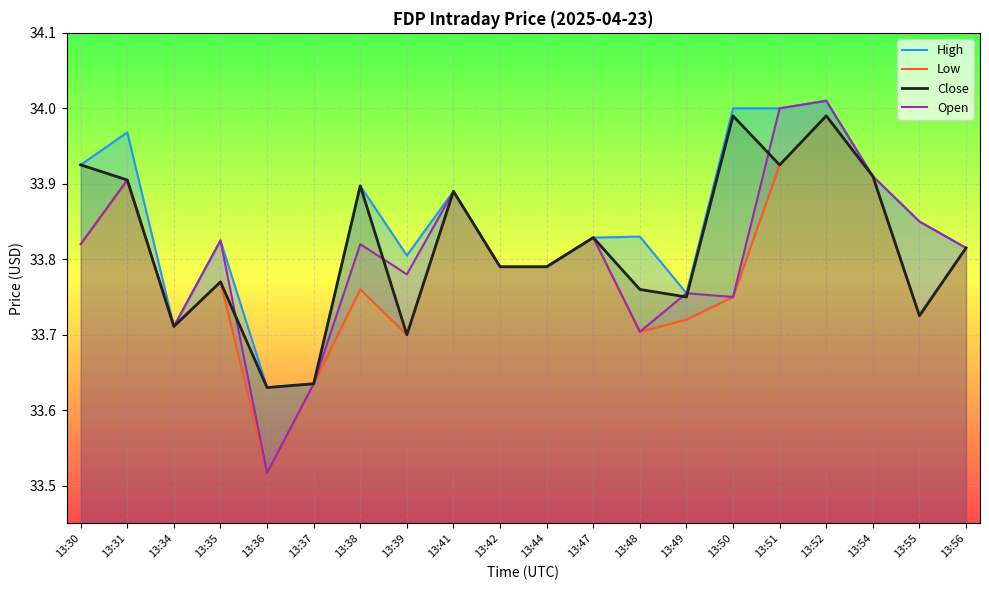

What is the value of the Low point at the 11th from the left?

33.8